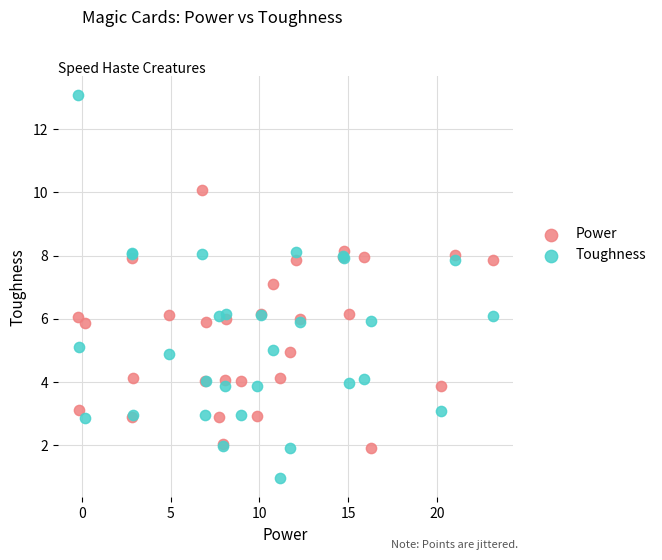

Which series contains the lowest Y value?

Toughness